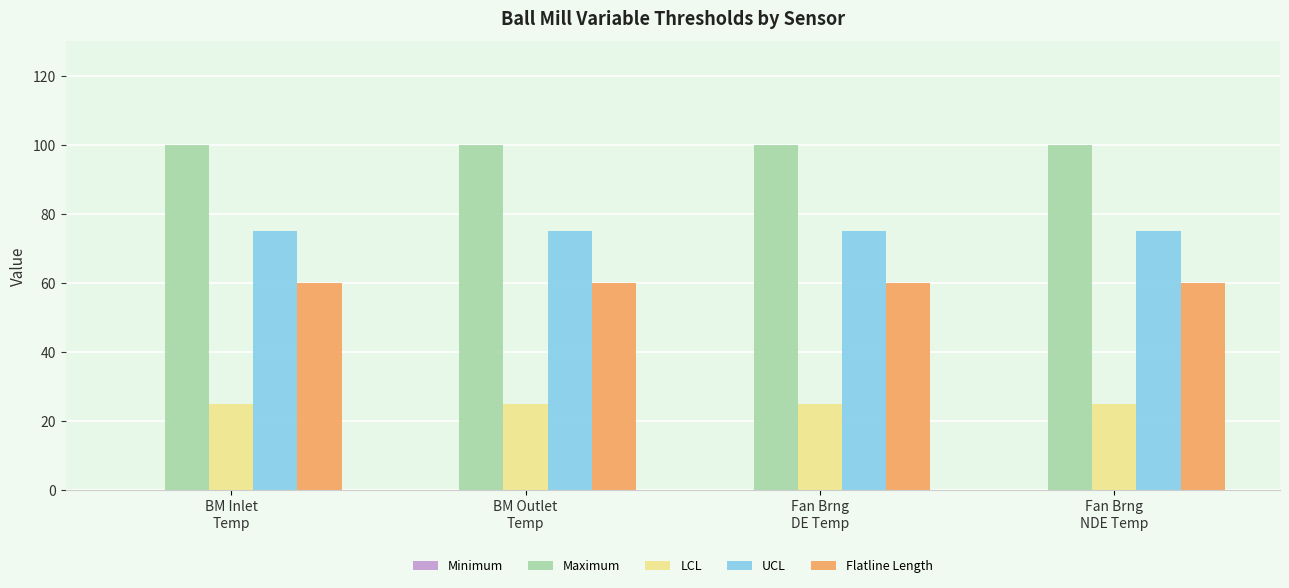

What value does the LCL series have at BM Inlet
Temp?

25